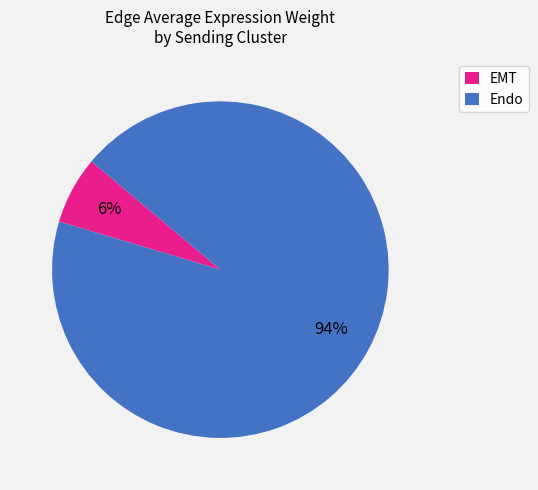

Is the sum of Endo and EMT greater than half?

Yes